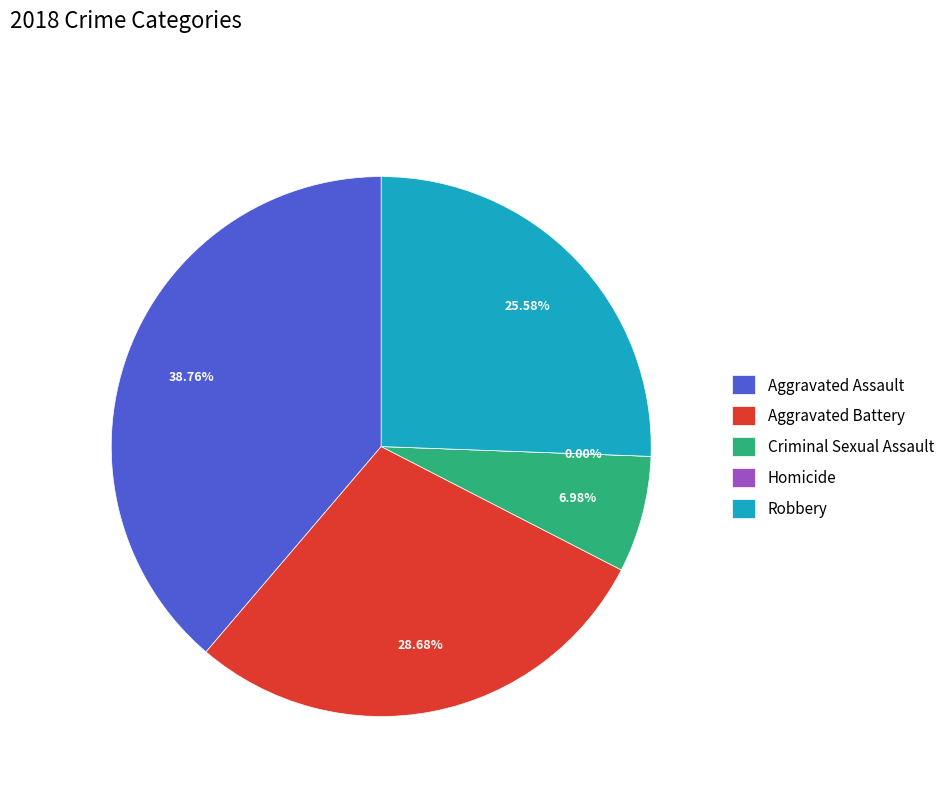

To the nearest percent, what portion does Aggravated Assault represent?

39%